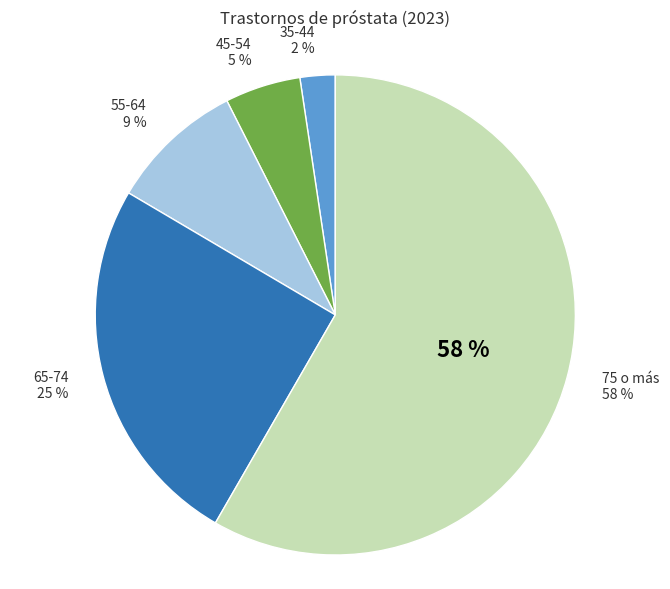

Is the sum of 75 o más and 45-54 greater than half?

Yes